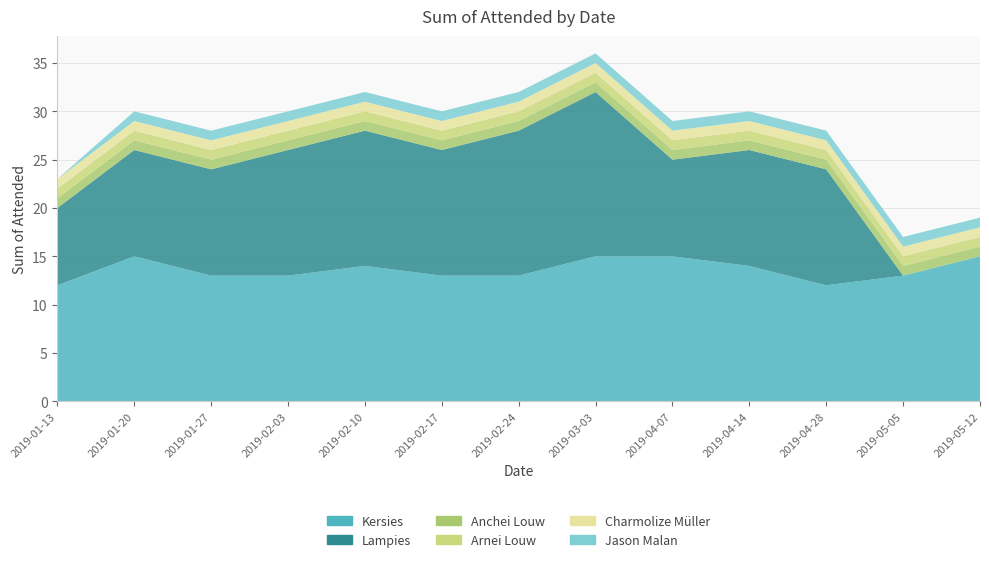

Reading left to right, list all the values displayed in this chart.

Kersies: 2019-01-13=12	2019-01-20=15	2019-01-27=13	2019-02-03=13	2019-02-10=14	2019-02-17=13	2019-02-24=13	2019-03-03=15	2019-04-07=15	2019-04-14=14	2019-04-28=12	2019-05-05=13	2019-05-12=15
Lampies: 2019-01-13=8	2019-01-20=11	2019-01-27=11	2019-02-03=13	2019-02-10=14	2019-02-17=13	2019-02-24=15	2019-03-03=17	2019-04-07=10	2019-04-14=12	2019-04-28=12	2019-05-05=0	2019-05-12=0
Anchei Louw: 2019-01-13=1	2019-01-20=1	2019-01-27=1	2019-02-03=1	2019-02-10=1	2019-02-17=1	2019-02-24=1	2019-03-03=1	2019-04-07=1	2019-04-14=1	2019-04-28=1	2019-05-05=1	2019-05-12=1
Arnei Louw: 2019-01-13=1	2019-01-20=1	2019-01-27=1	2019-02-03=1	2019-02-10=1	2019-02-17=1	2019-02-24=1	2019-03-03=1	2019-04-07=1	2019-04-14=1	2019-04-28=1	2019-05-05=1	2019-05-12=1
Charmolize Müller: 2019-01-13=1	2019-01-20=1	2019-01-27=1	2019-02-03=1	2019-02-10=1	2019-02-17=1	2019-02-24=1	2019-03-03=1	2019-04-07=1	2019-04-14=1	2019-04-28=1	2019-05-05=1	2019-05-12=1
Jason Malan: 2019-01-13=0	2019-01-20=1	2019-01-27=1	2019-02-03=1	2019-02-10=1	2019-02-17=1	2019-02-24=1	2019-03-03=1	2019-04-07=1	2019-04-14=1	2019-04-28=1	2019-05-05=1	2019-05-12=1